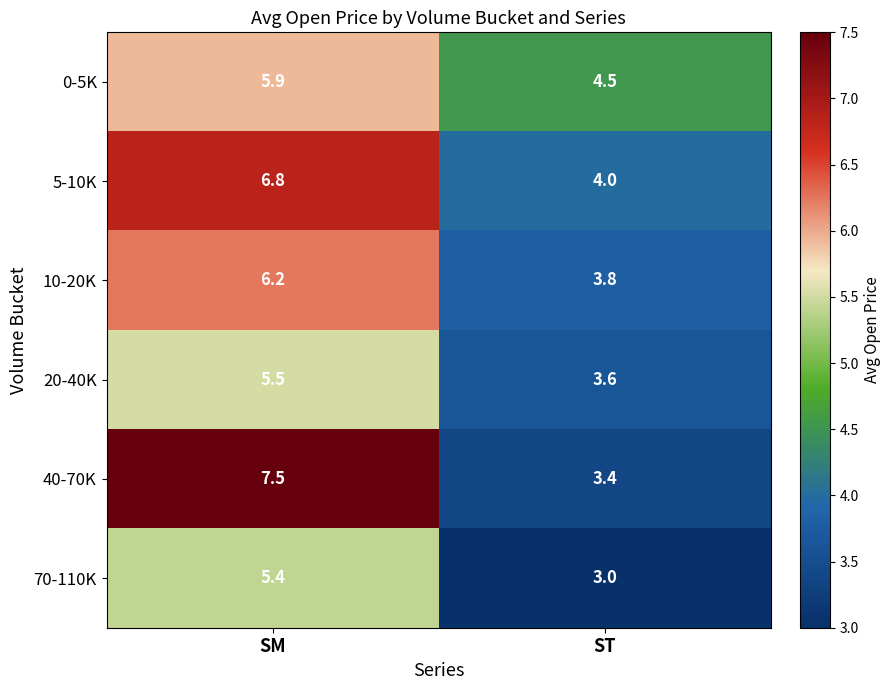

What is the maximum value shown in the chart?

7.5